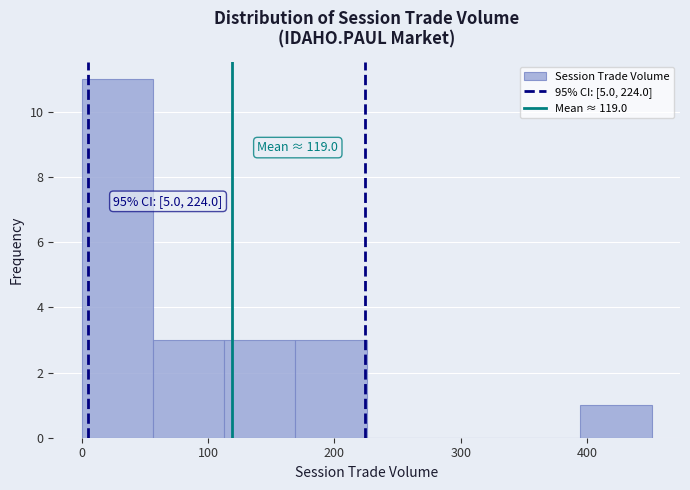

Which range on the x-axis has the tallest bar?

0 to 60